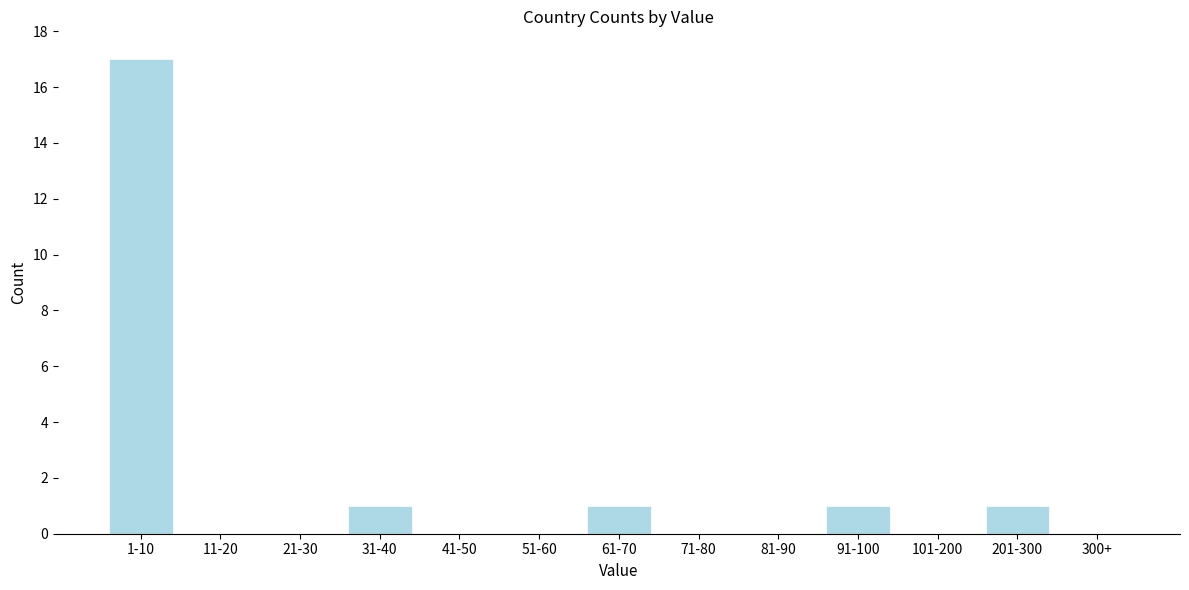

Reading left to right, extract all data points from this chart.

1-10=17	11-20=0	21-30=0	31-40=1	41-50=0	51-60=0	61-70=1	71-80=0	81-90=0	91-100=1	101-200=0	201-300=1	300+=0